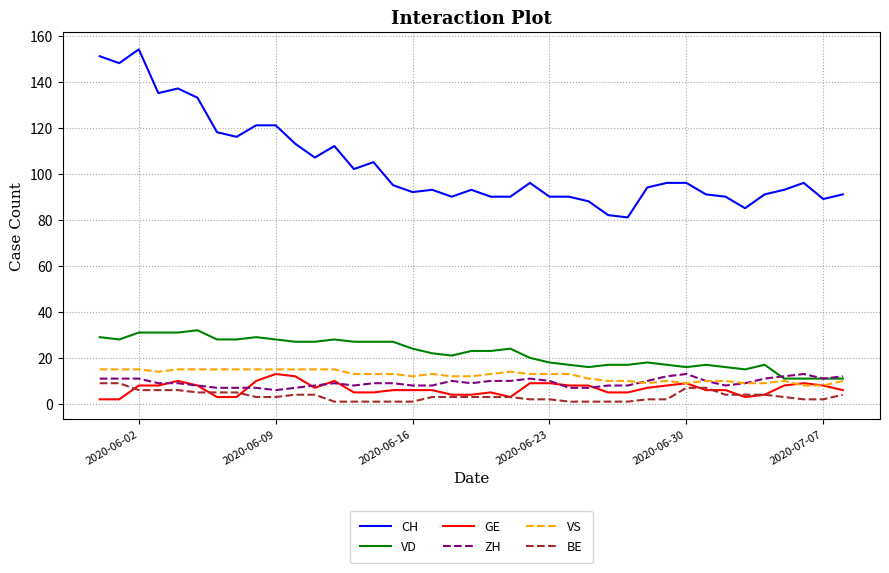

What is the maximum value for CH?

154